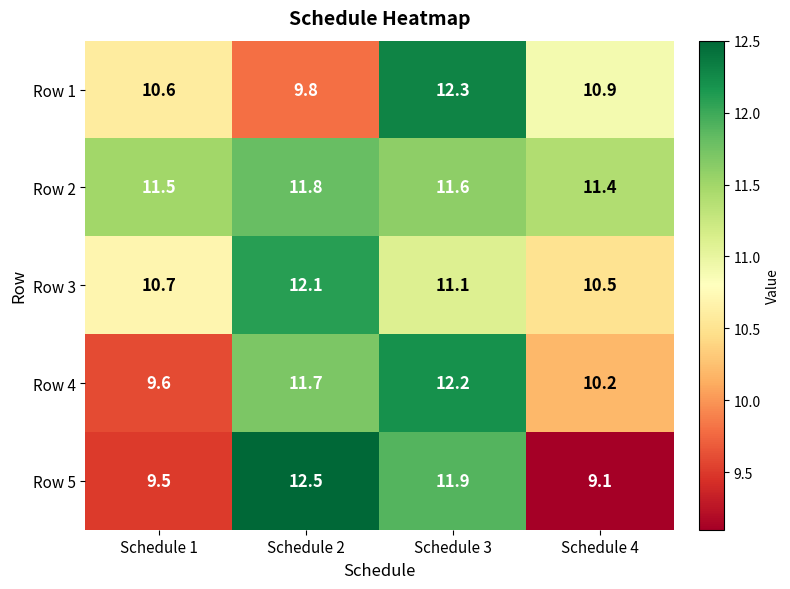

At Schedule 3, list the series in order from largest to smallest.

Row 1, Row 4, Row 5, Row 2, Row 3